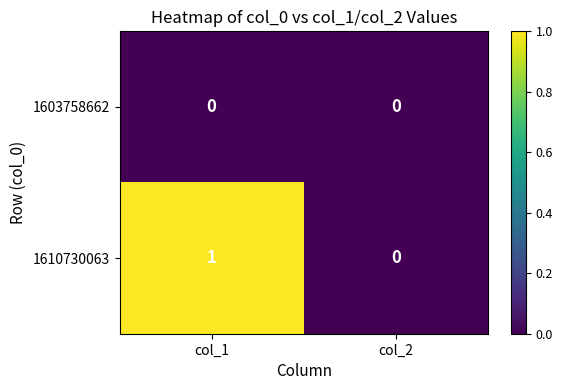

Is the value of 1610730063 at col_1 greater than the value of 1603758662 at col_1?

Yes